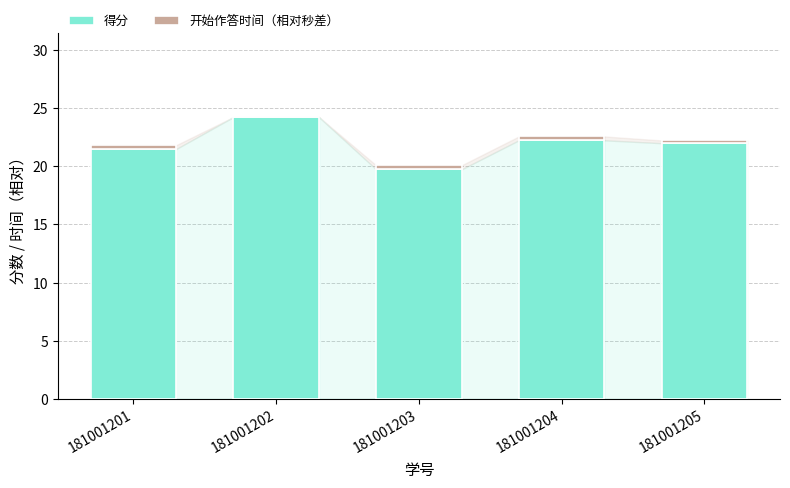

At which category is the sum across all series the highest?

181001202